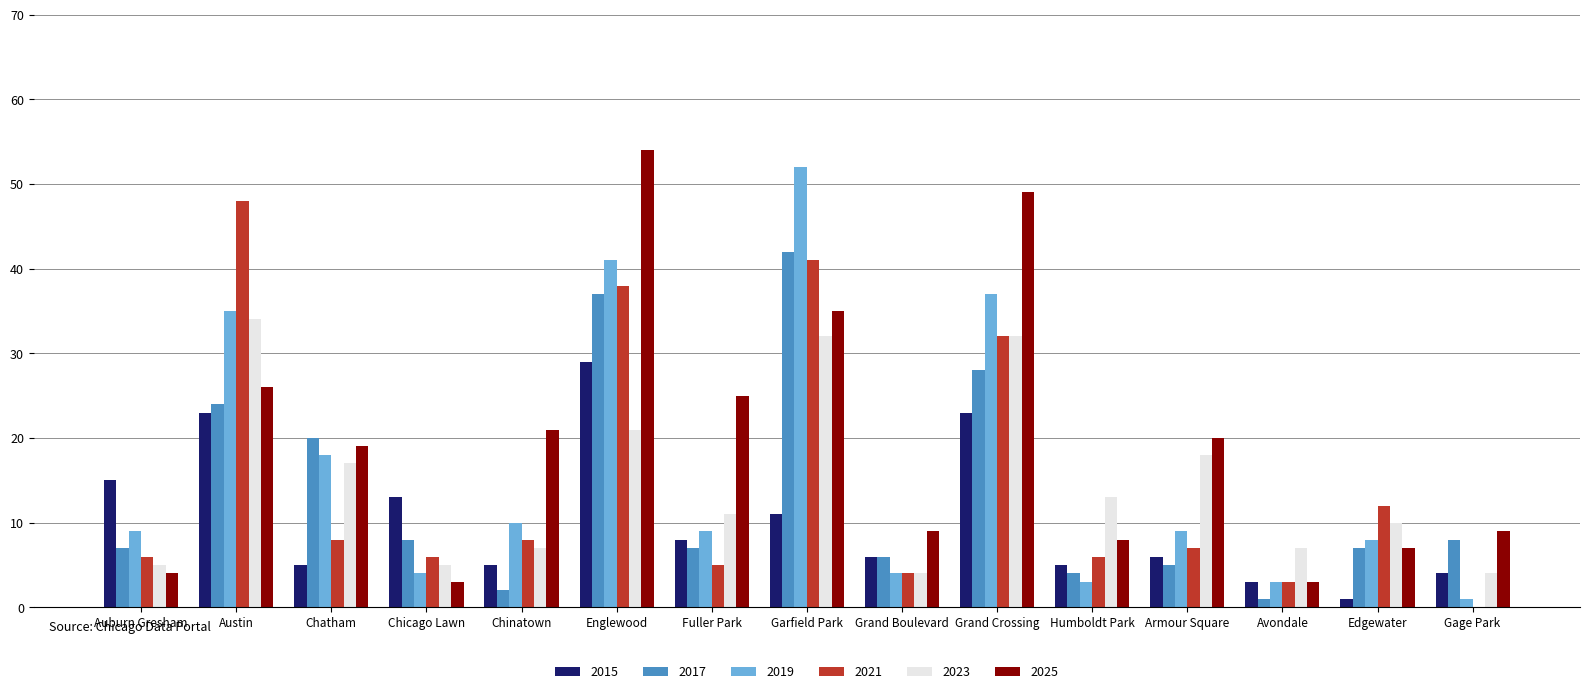

True or false: 2015 has a value of 4 at Gage Park.

True